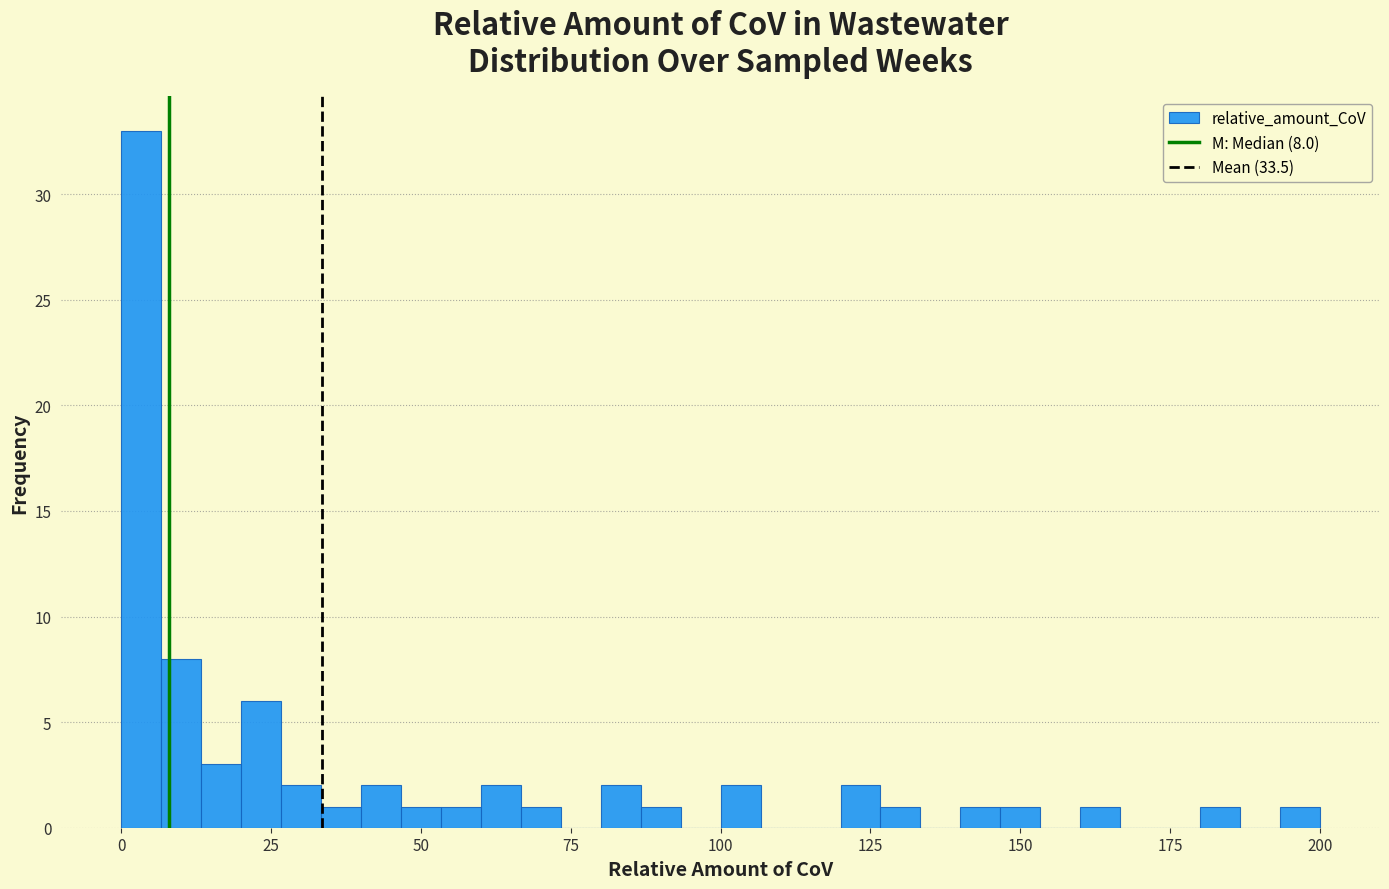

Read against the x-axis, roughly where is the centre of the tallest bar?

5